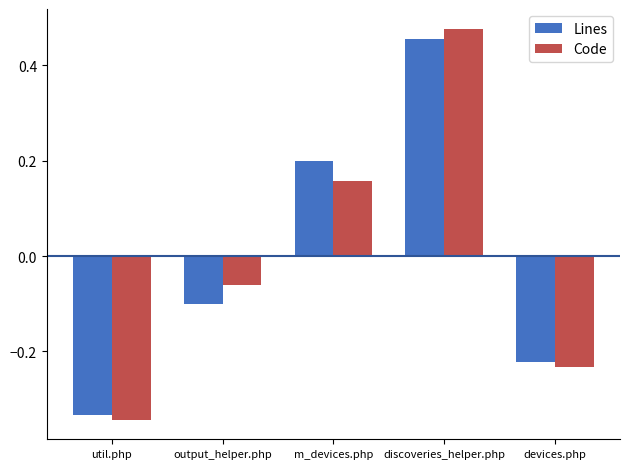

At m_devices.php, list the series in order from smallest to largest.

Code, Lines